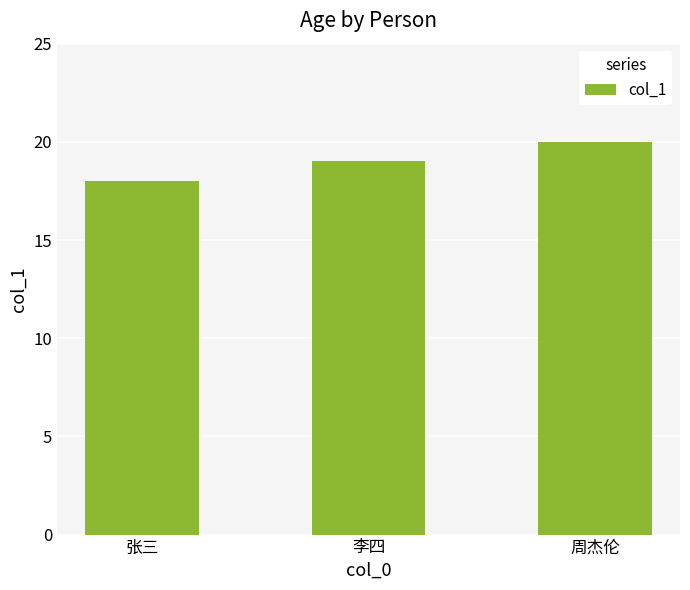

What is the change in value from 李四 to 周杰伦?

+1